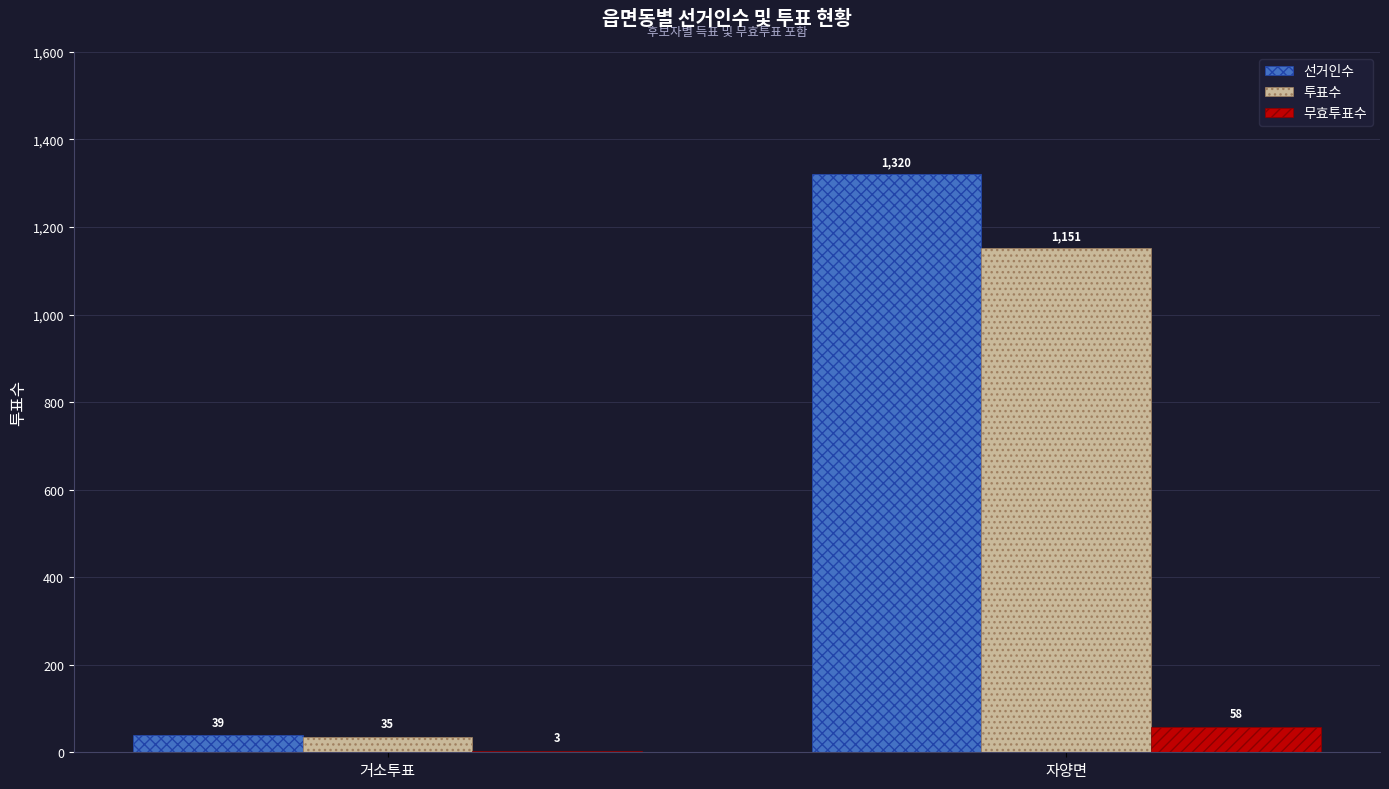

Reading left to right, transcribe all the data shown in this chart.

선거인수: 거소투표=39	자양면=1320
투표수: 거소투표=35	자양면=1151
무효투표수: 거소투표=3	자양면=58